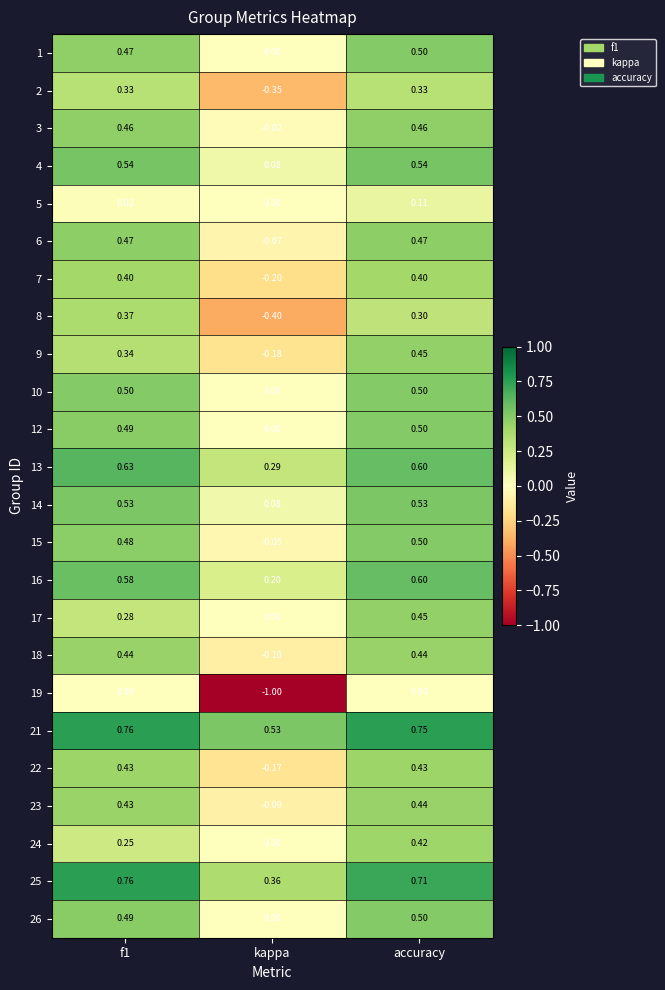

Which label corresponds to the smallest value in the chart?

kappa